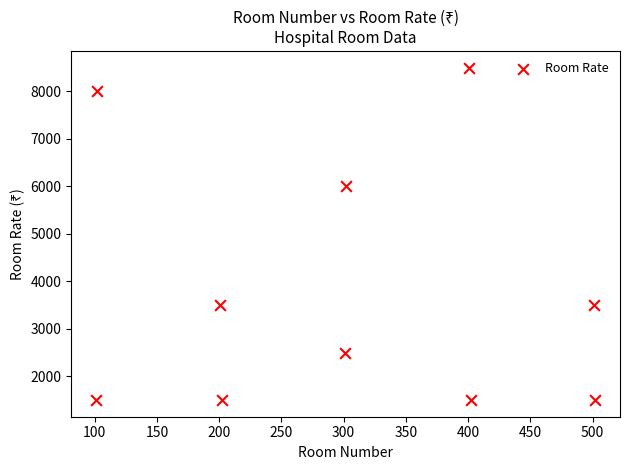

What Y value in the scatter plot is closest to 5000?

6000